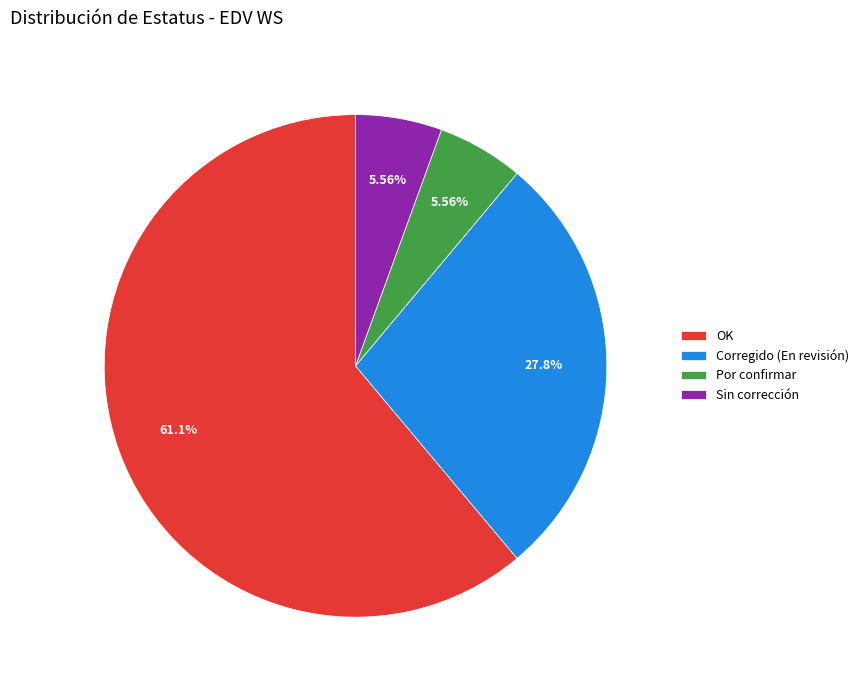

Does OK represent more than half of the total?

Yes